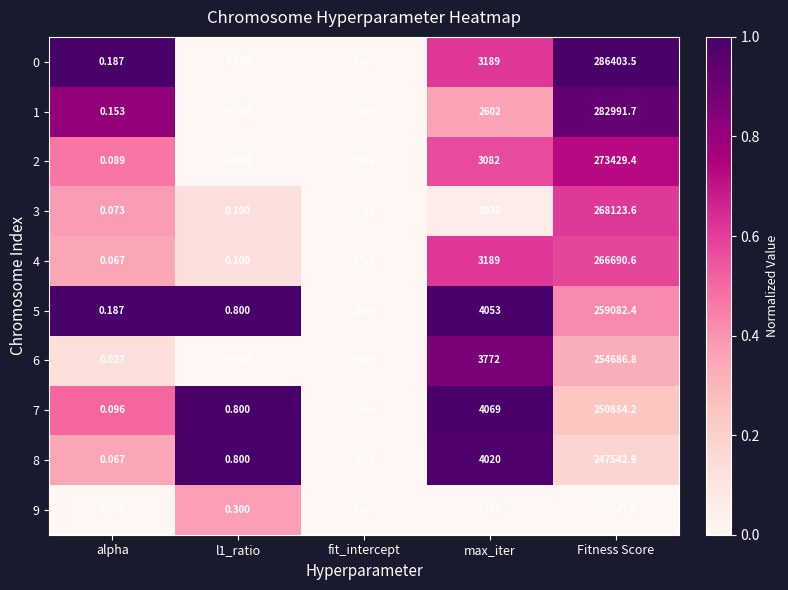

Is the value of 6 at alpha greater than the value of 5 at alpha?

No